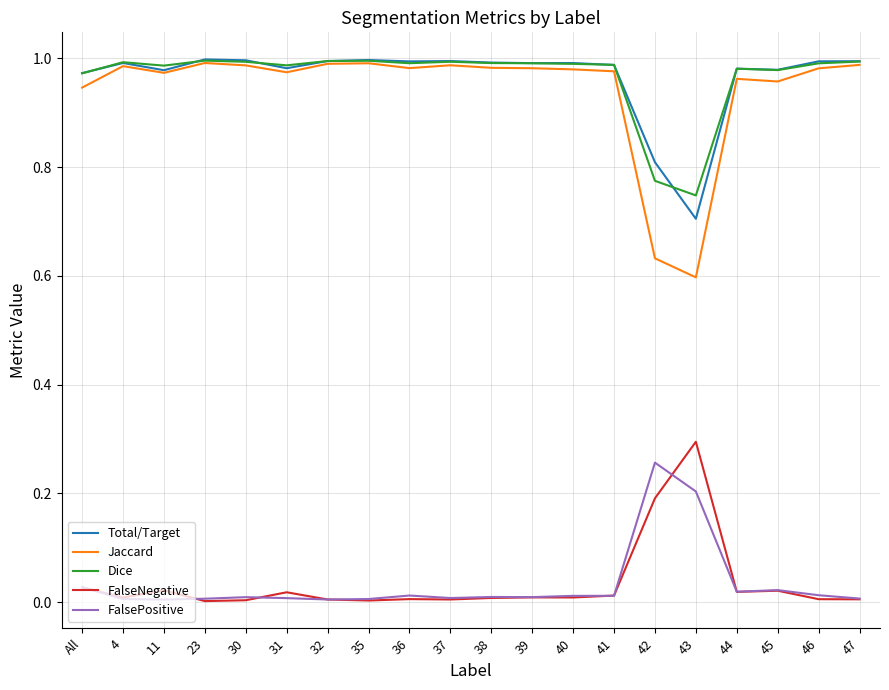

True or false: Total/Target and FalseNegative cross at least once.

False